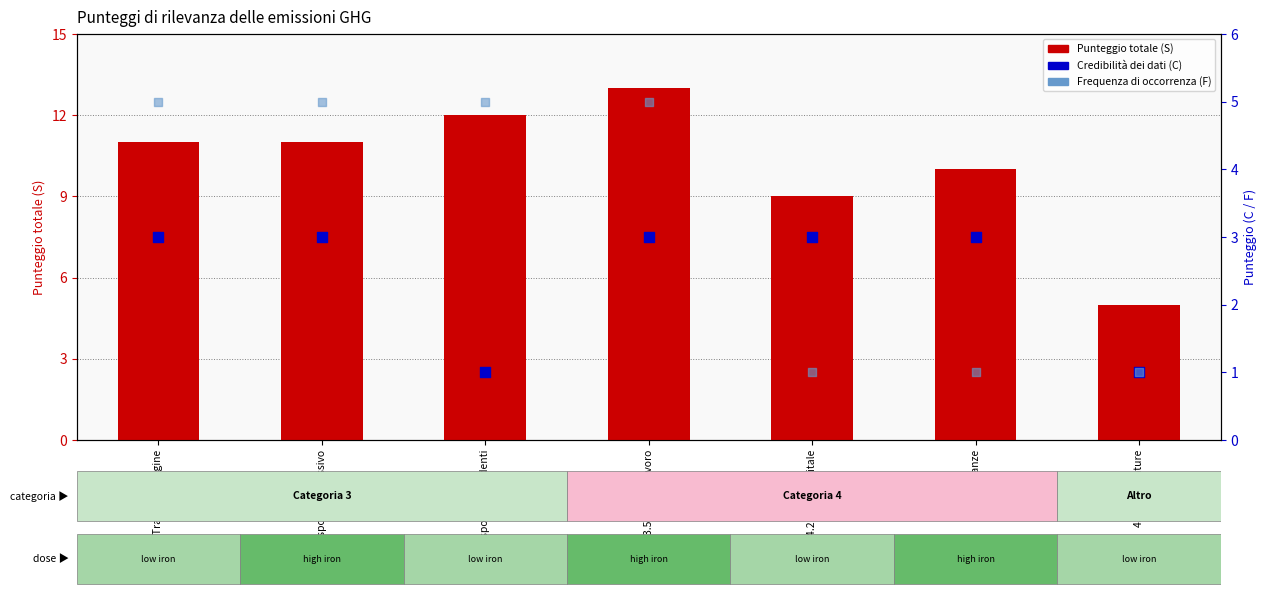

Which series has the largest total across all categories?

Punteggio totale (S)